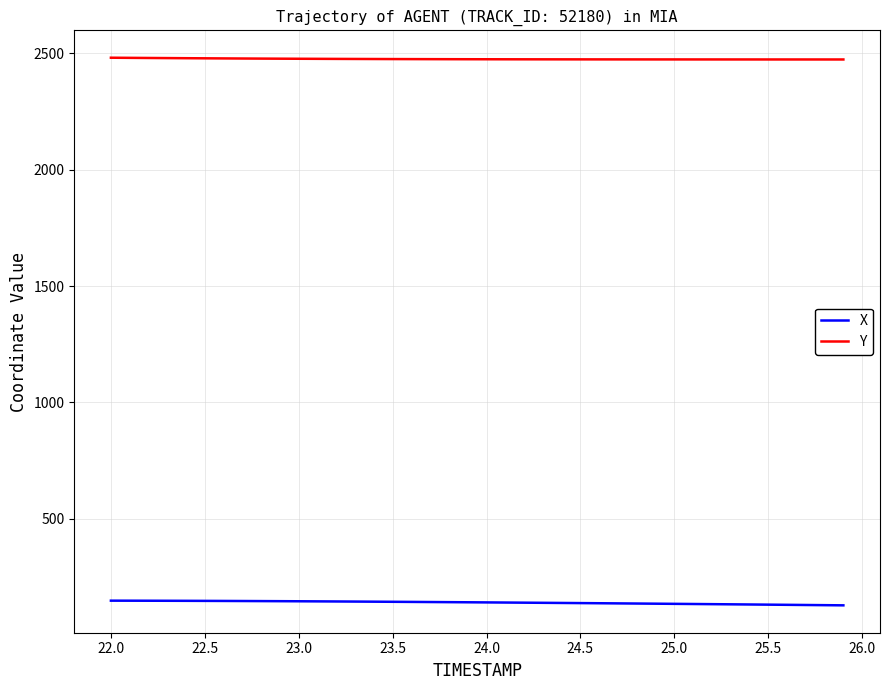

What is the highest value of the Y series?

2481.8